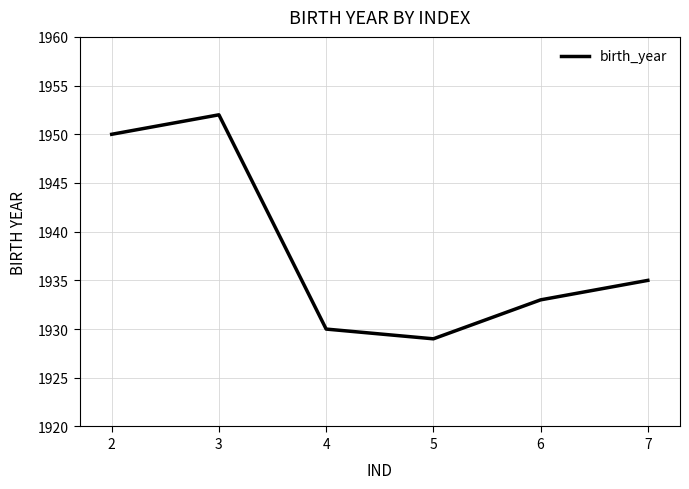

List the labels in order of value, largest first.

3, 2, 7, 6, 4, 5